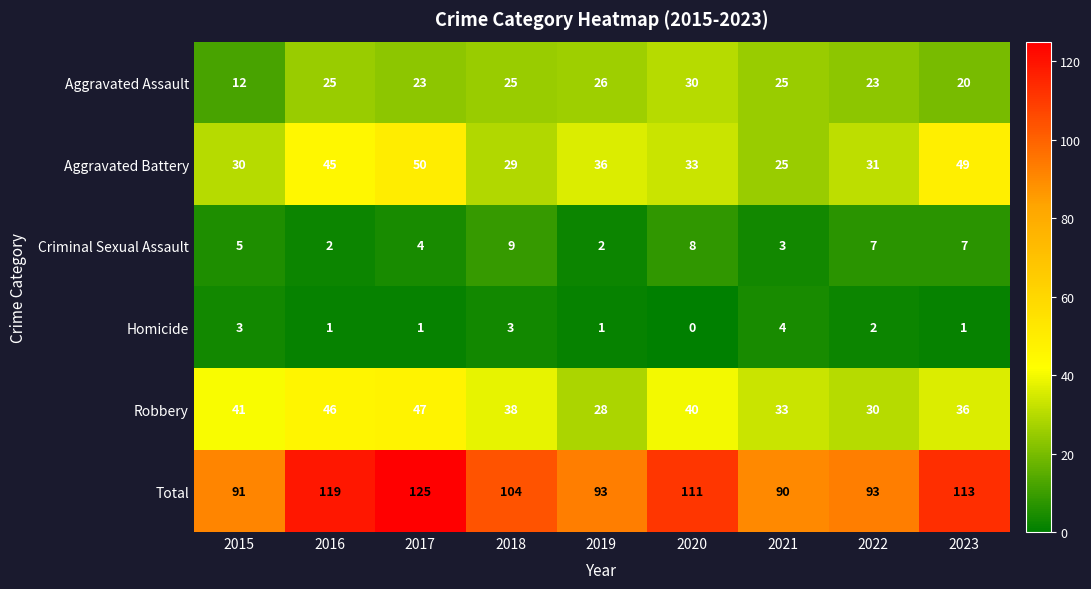

Rank the series at 2016 from lowest to highest value.

Homicide, Criminal Sexual Assault, Aggravated Assault, Aggravated Battery, Robbery, Total